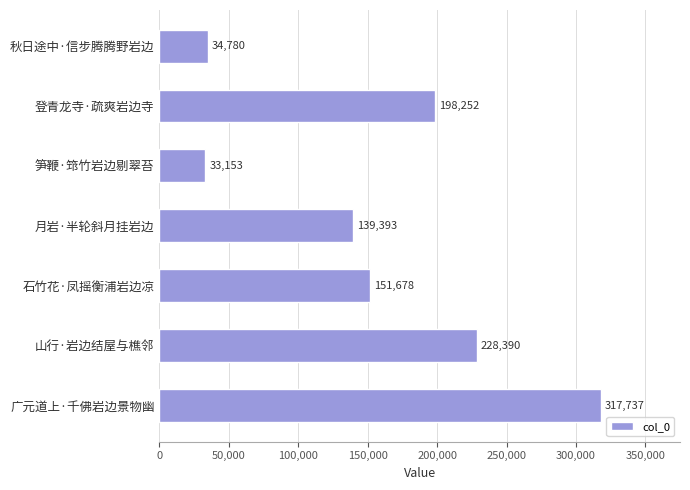

The value at 山行·岩边结屋与樵邻 is 228390. True or false?

True